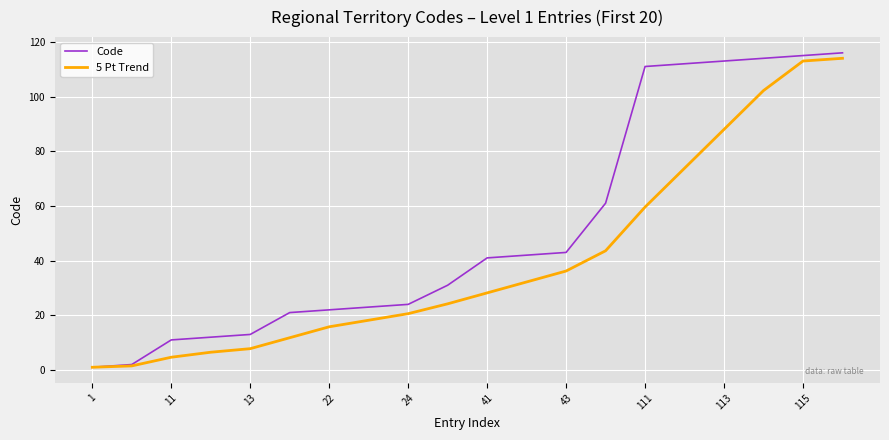

What is the maximum value shown in the chart?

116.0